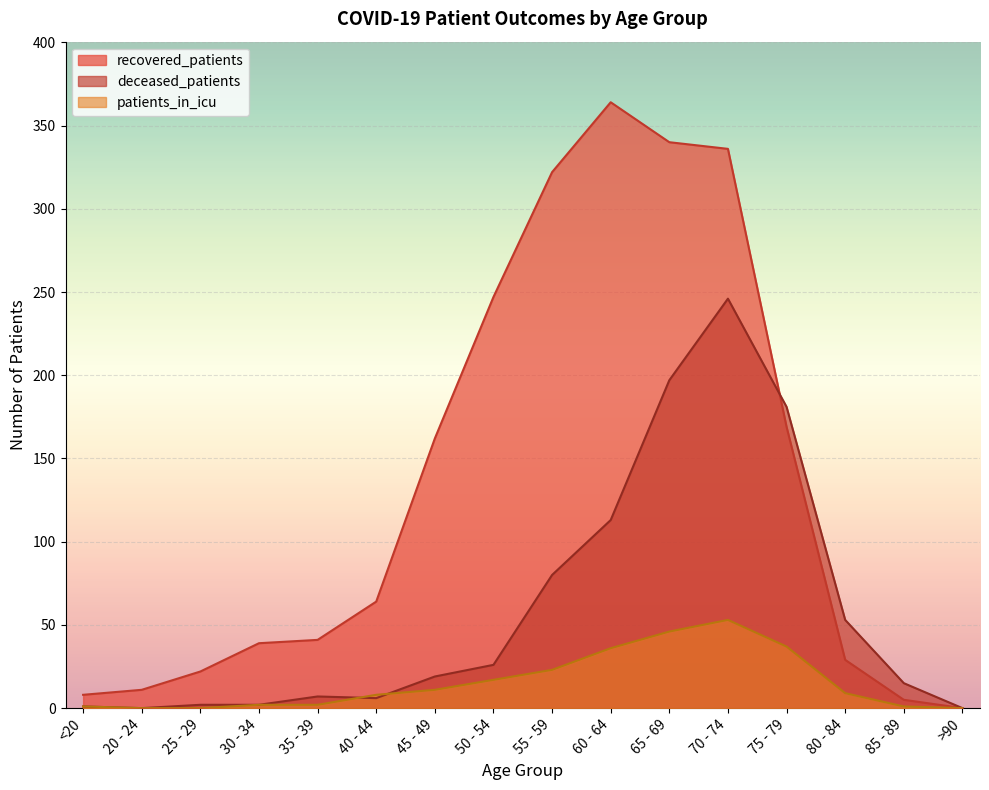

Reading right to left, list all the values displayed in this chart.

recovered_patients: >90=0	85 - 89=5	80 - 84=29	75 - 79=169	70 - 74=336	65 - 69=340	60 - 64=364	55 - 59=322	50 - 54=247	45 - 49=162	40 - 44=64	35 - 39=41	30 - 34=39	25 - 29=22	20 - 24=11	<20=8
deceased_patients: >90=0	85 - 89=15	80 - 84=53	75 - 79=181	70 - 74=246	65 - 69=197	60 - 64=113	55 - 59=80	50 - 54=26	45 - 49=19	40 - 44=6	35 - 39=7	30 - 34=2	25 - 29=2	20 - 24=0	<20=1
patients_in_icu: >90=0	85 - 89=1	80 - 84=9	75 - 79=37	70 - 74=53	65 - 69=46	60 - 64=36	55 - 59=23	50 - 54=17	45 - 49=11	40 - 44=8	35 - 39=2	30 - 34=2	25 - 29=0	20 - 24=0	<20=1